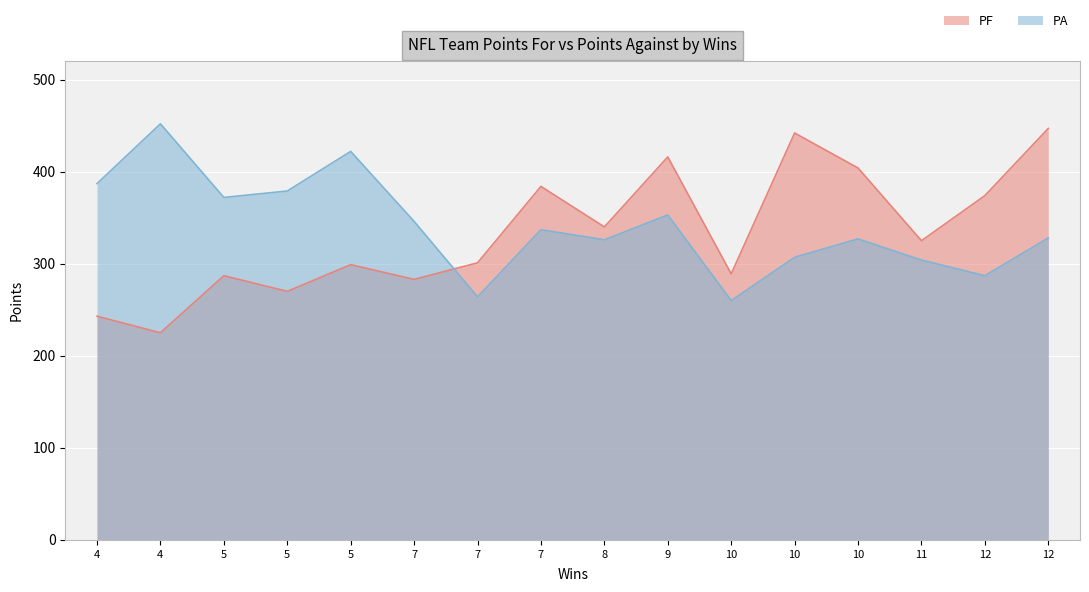

In PF, how many points are lower than both neighbors (excluding endpoints)?

6